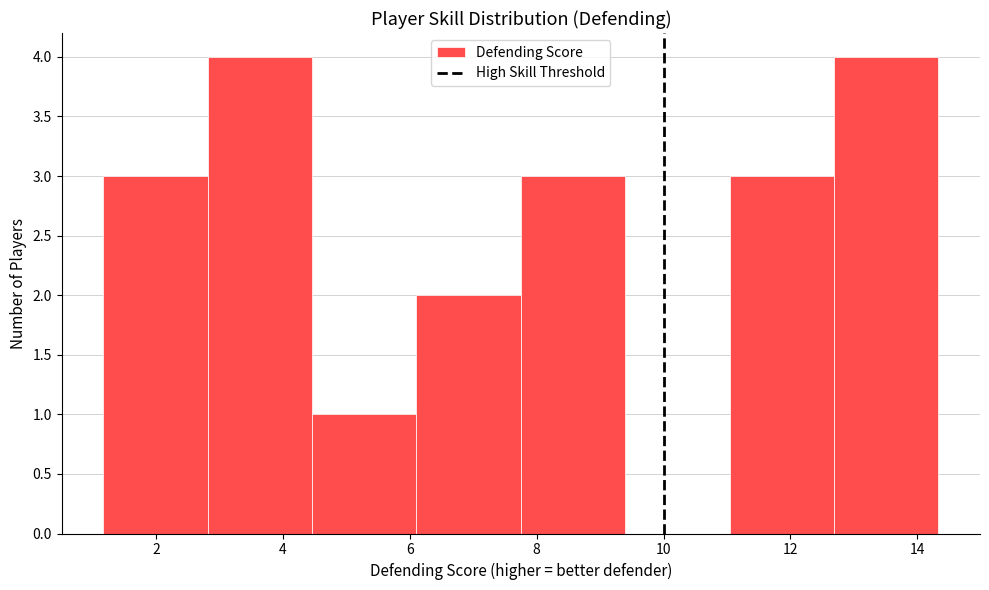

Reading left to right, transcribe this chart: for each bar, give the range it covers on the x-axis and its height. Neither the bar edges nor the heights are printed on the chart, so give them approximately, as read against the axes.

1.2 to 2.8: 3
2.8 to 4.4: 4
4.4 to 6.2: 1
6.2 to 7.8: 2
7.8 to 9.4: 3
9.4 to 11.0: 0
11.0 to 12.6: 3
12.6 to 14.4: 4